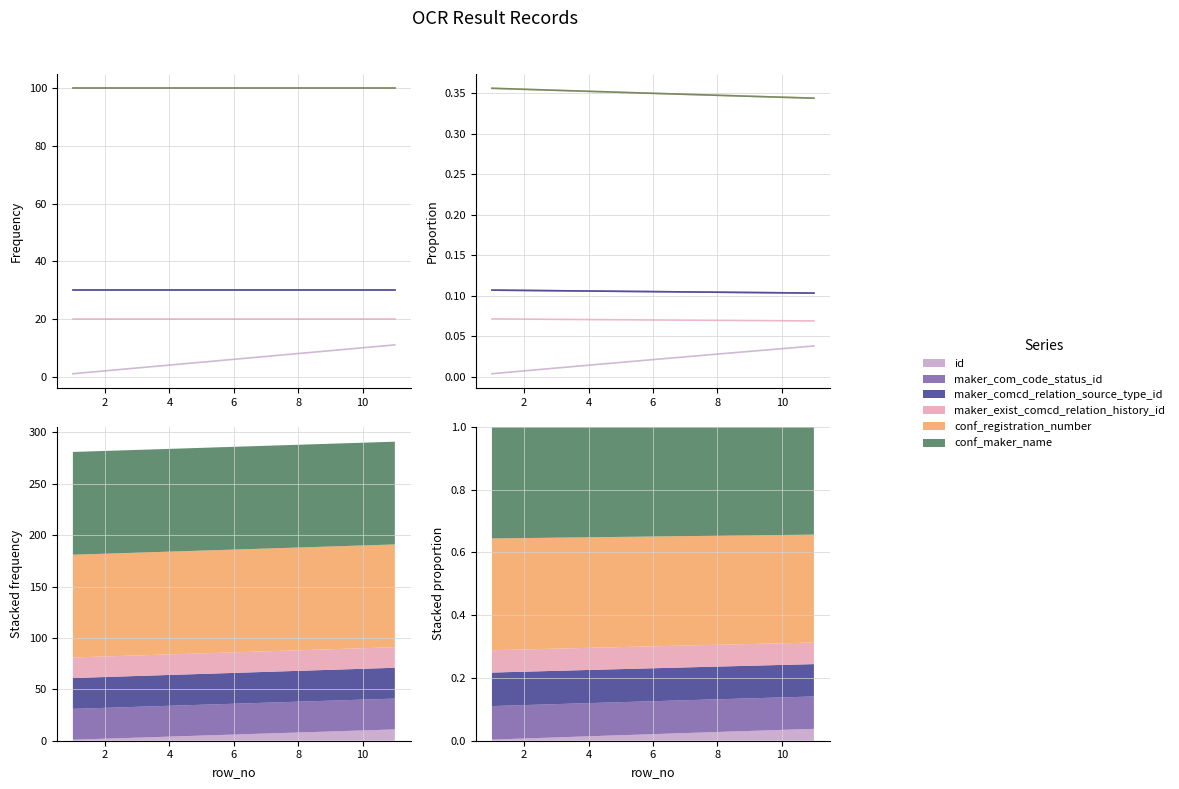

What are all the series names shown in the legend?

id, maker_com_code_status_id, maker_comcd_relation_source_type_id, maker_exist_comcd_relation_history_id, conf_registration_number, conf_maker_name